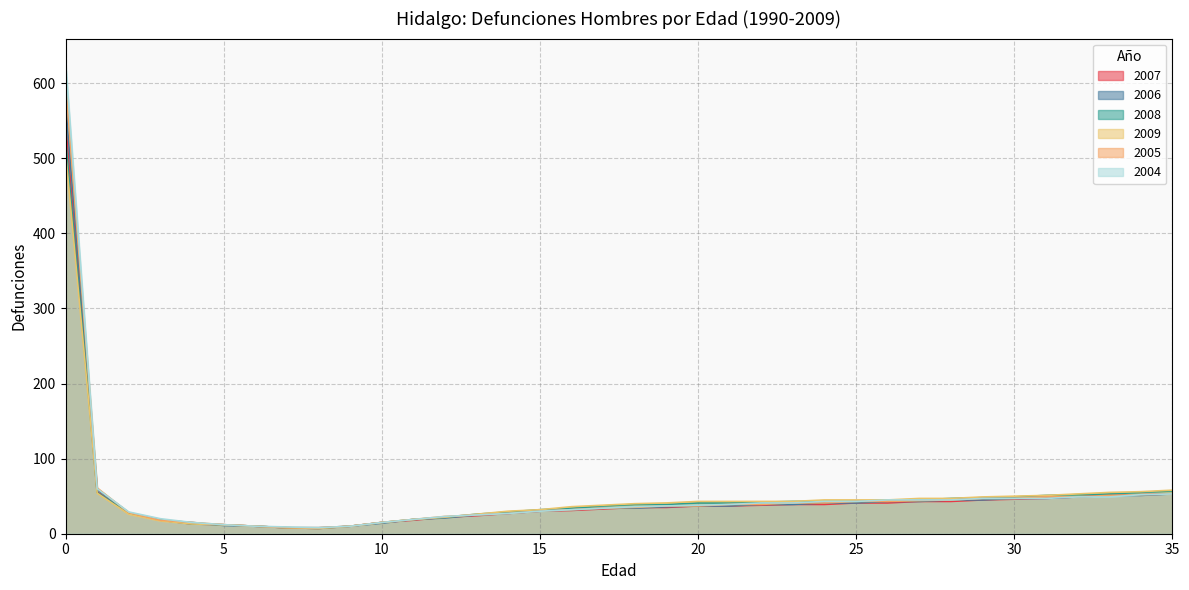

What are all the series names shown in the legend?

2007, 2006, 2008, 2009, 2005, 2004